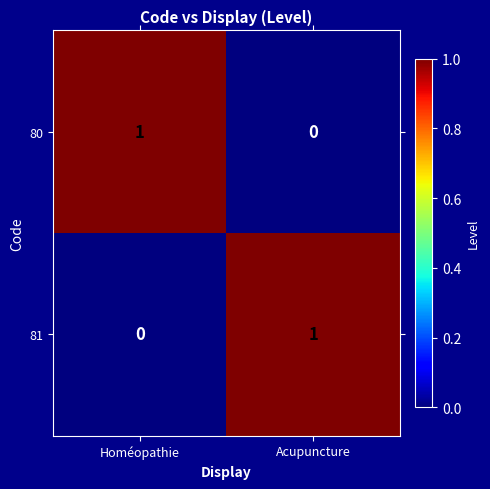

Reading left to right, transcribe all the data shown in this chart.

80: 1	0
81: 0	1